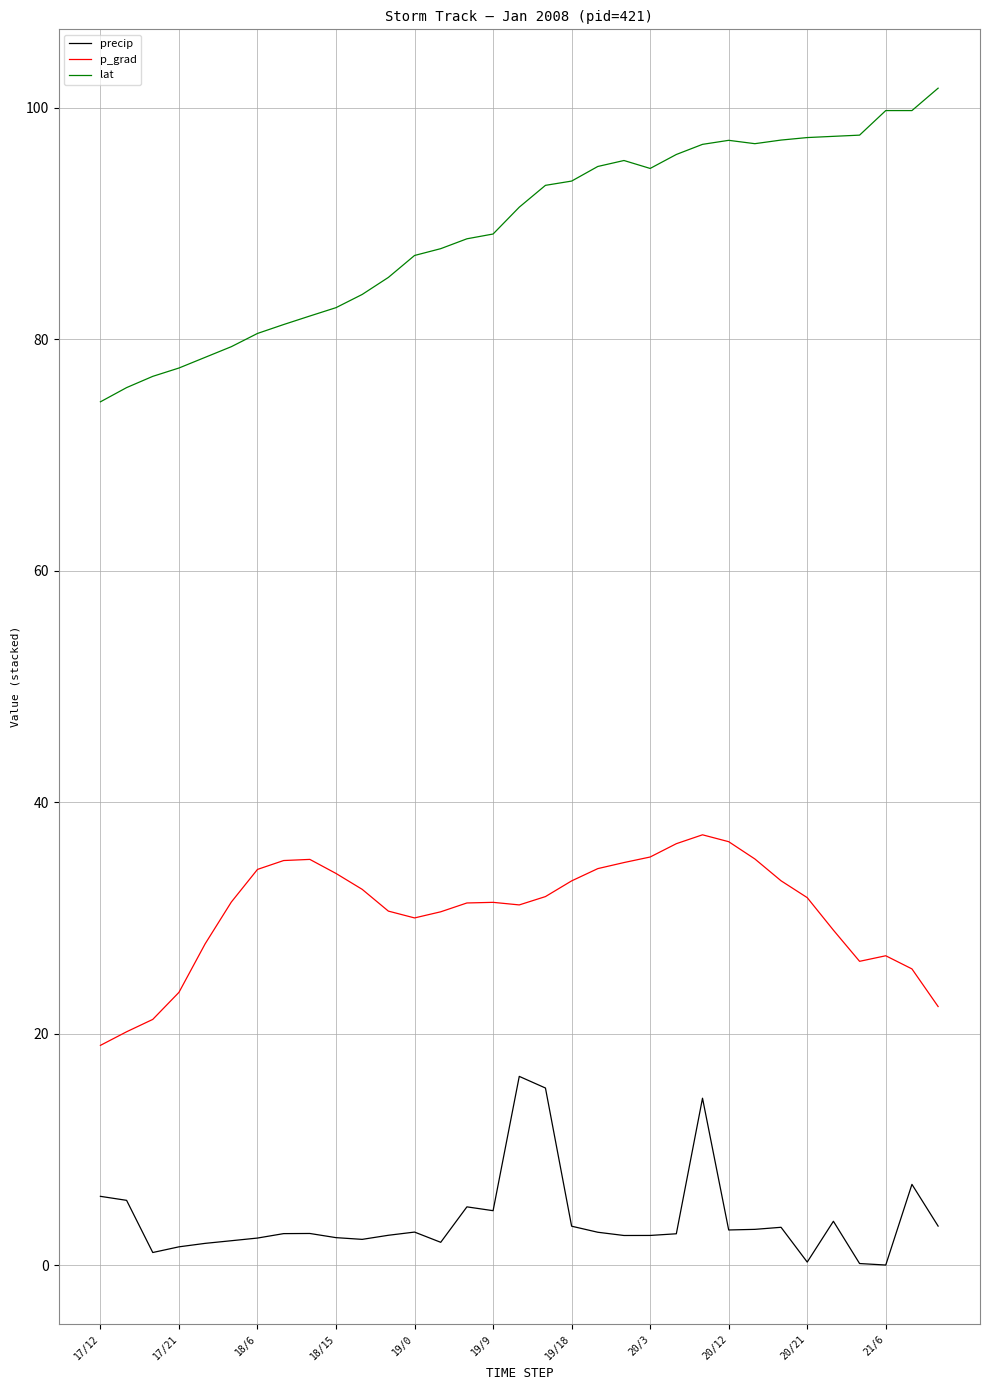

List the series in order of their peak value, highest first.

lat, p_grad, precip